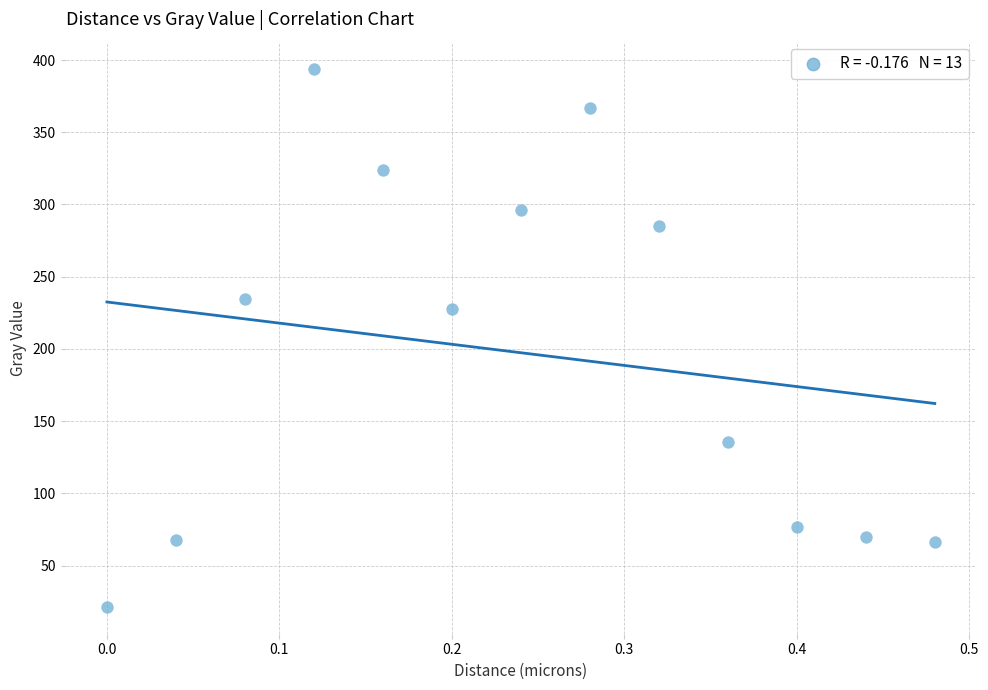

What is the range of X values (max minus min)?

0.5